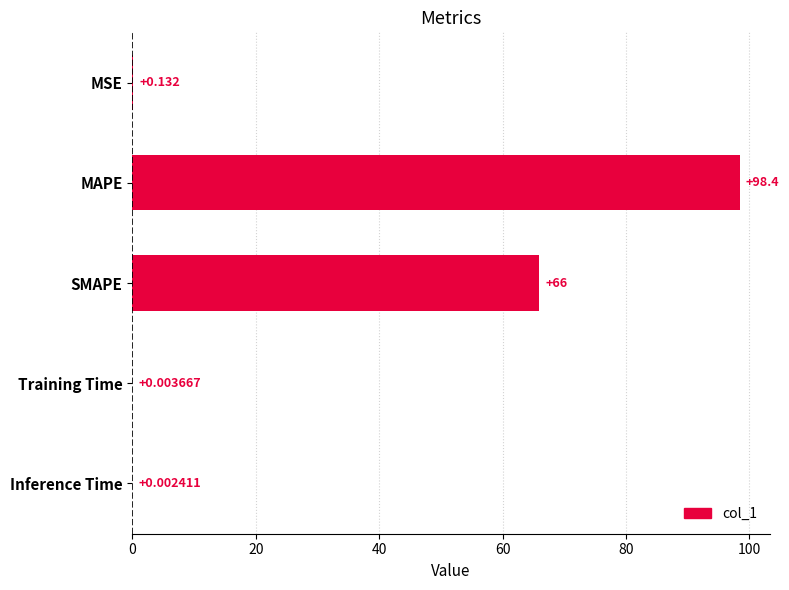

Between Inference Time and Training Time, which is larger?

Training Time